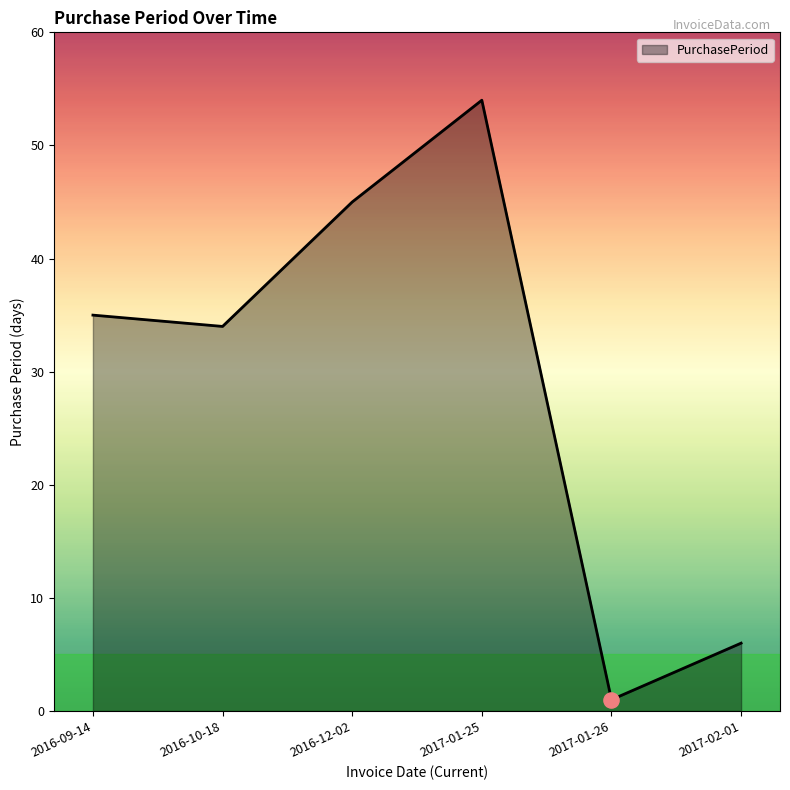

What is the ratio of the value at 2017-02-01 to the value at 2016-12-02?

0.1